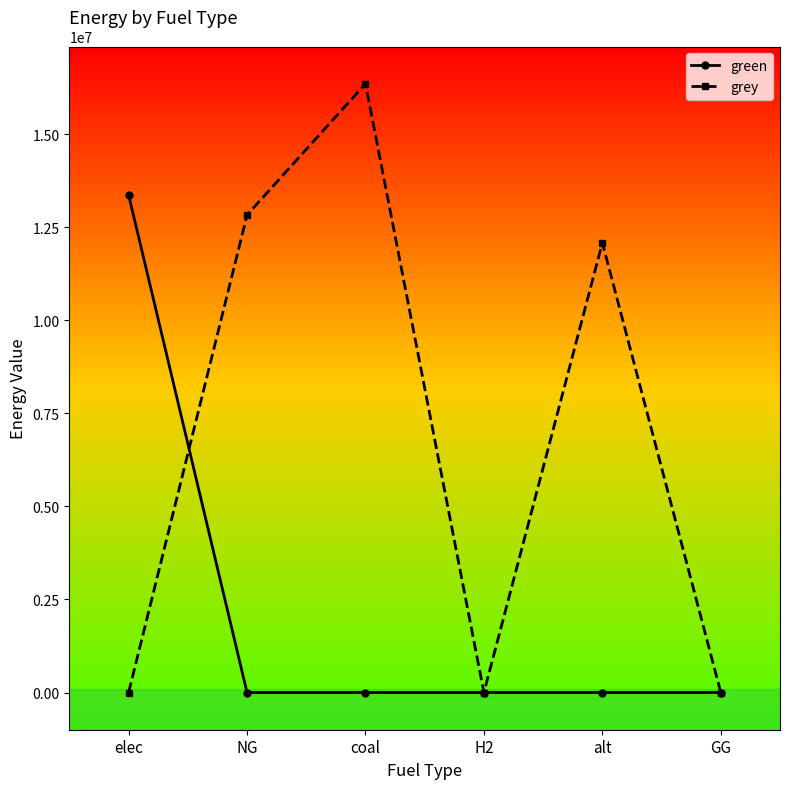

The value of grey at GG is 0.0. True or false?

True